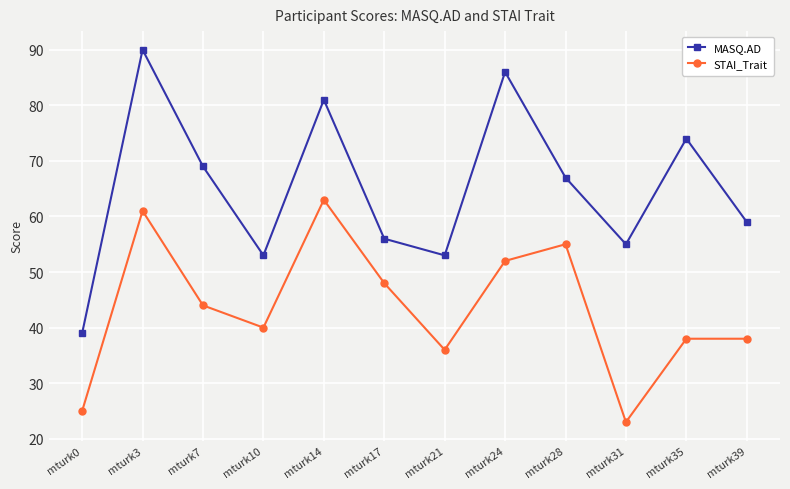

How many interior local peaks does the MASQ.AD series have?

4